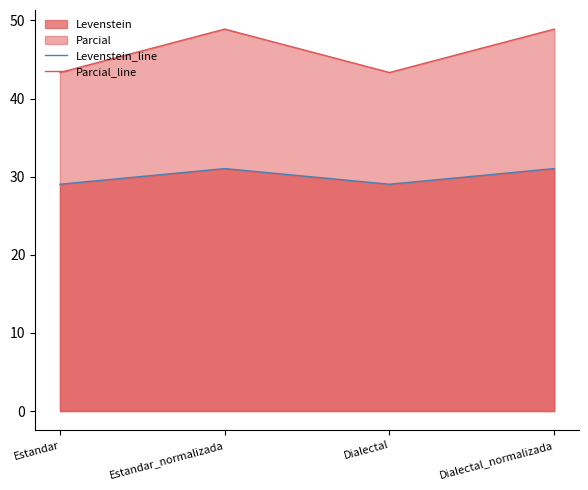

Does the chart have visible grid lines?

No